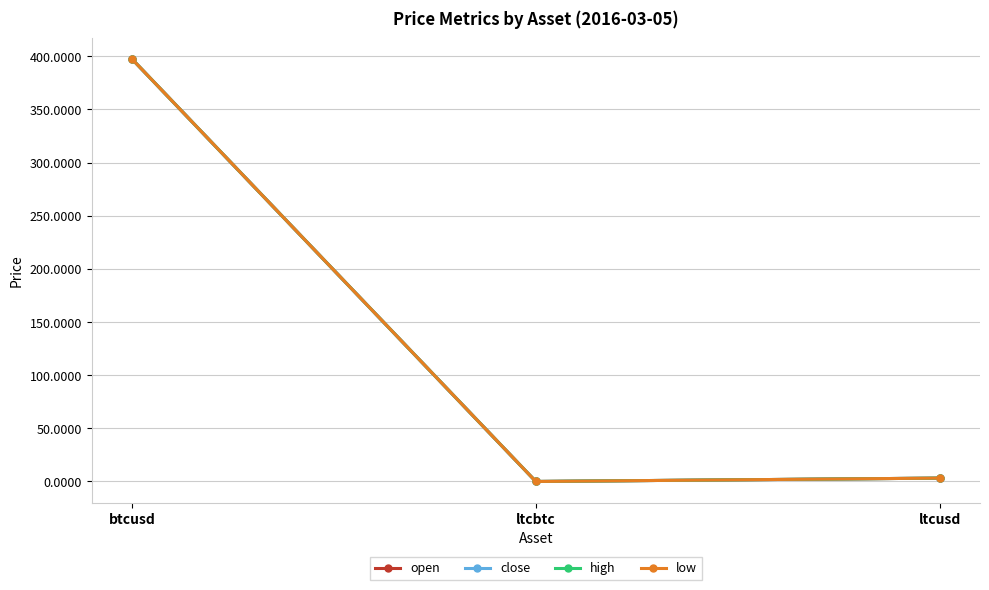

Is this an area chart (filled region under the line)?

No